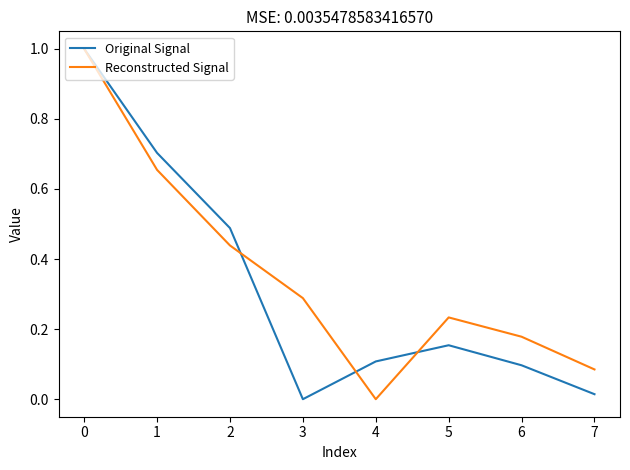

Is it true that Reconstructed Signal equals 0.6 at 0?

False